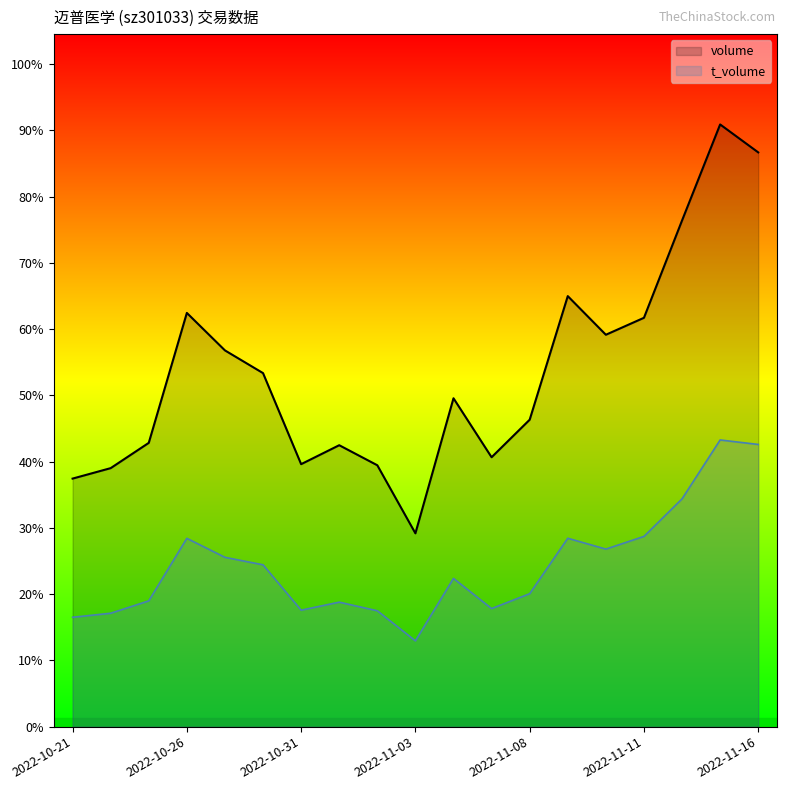

What are all the series names shown in the legend?

volume, t_volume